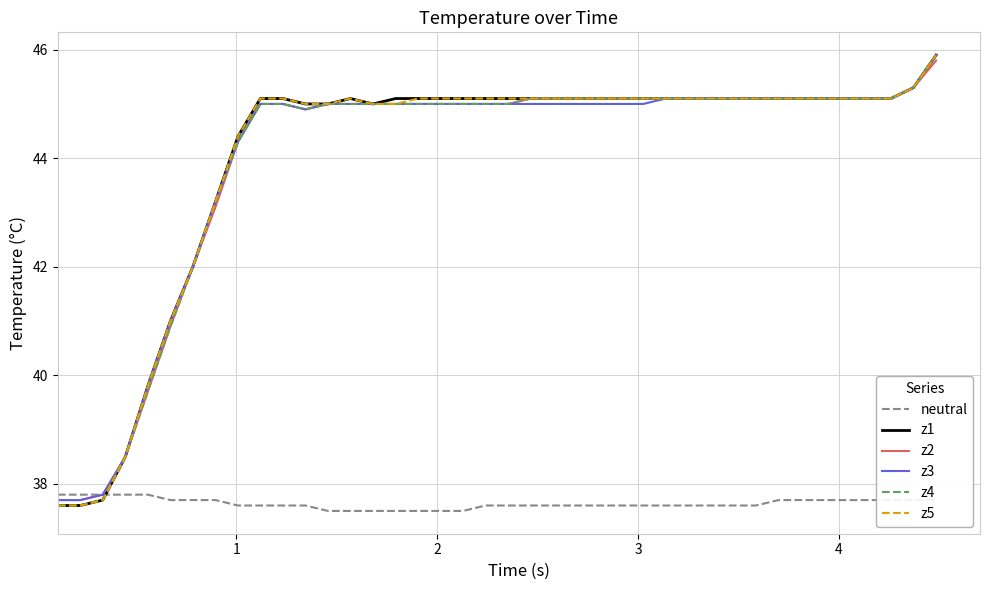

True or false: z5 has more than 0 interior local peaks.

True